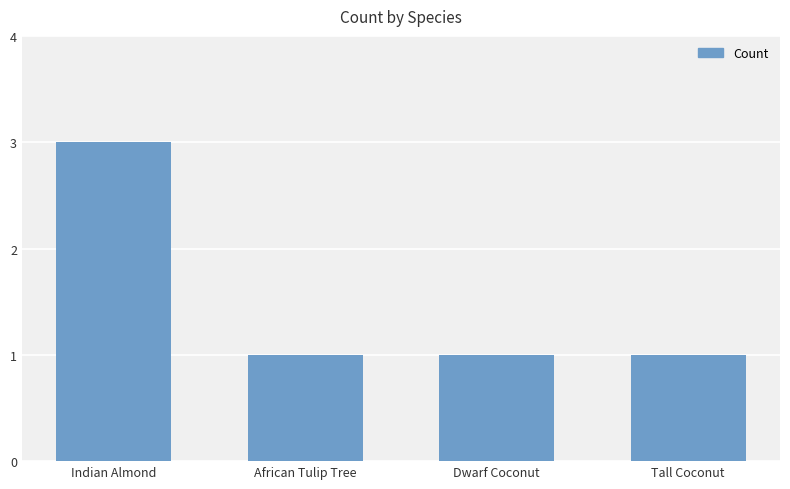

Are the bars grouped side by side (vs. stacked)?

No